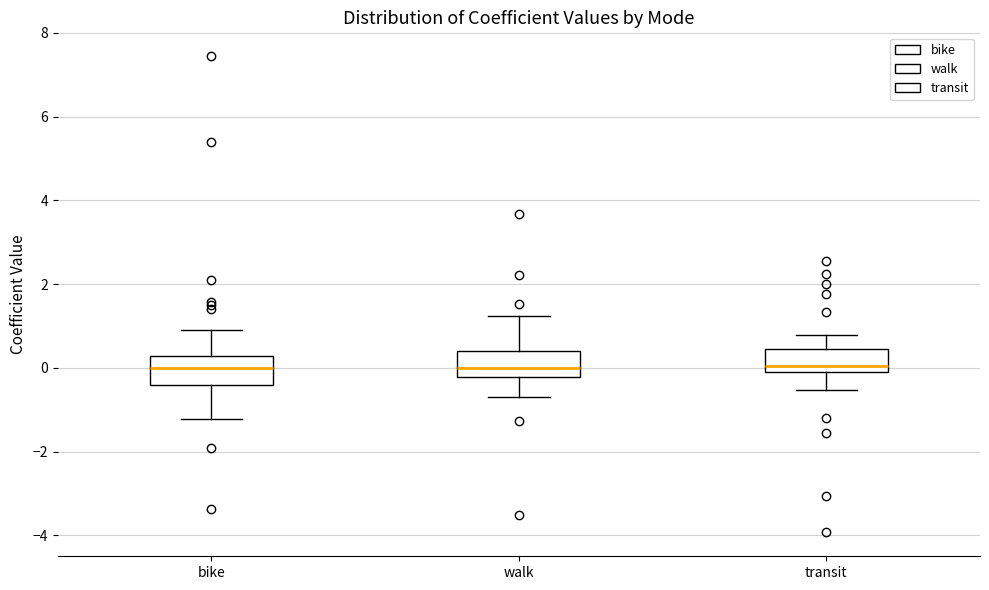

Reading left to right, read every box against the y-axis: the position of its median line, the range the box covers, and the ends of its whiskers. The values are not printed on the chart, so give them approximately, as read against the axis.

bike: median 0.0, box -0.4 to 0.2, whiskers -1.2 to 1.0
walk: median 0.0, box -0.2 to 0.4, whiskers -0.6 to 1.2
transit: median 0.0, box -0.2 to 0.4, whiskers -0.6 to 0.8